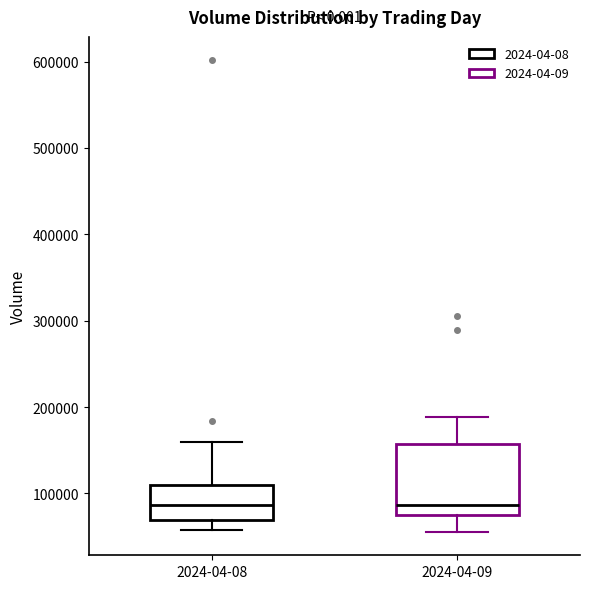

Comparing the boxes themselves (not the whiskers), which one is the tallest?

2024-04-09